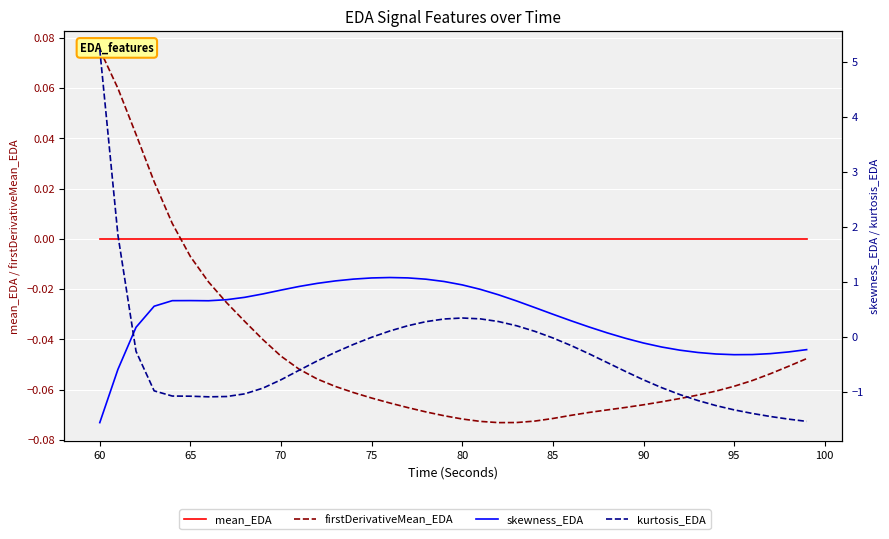

The value of skewness_EDA at 16 is 1.7. True or false?

False